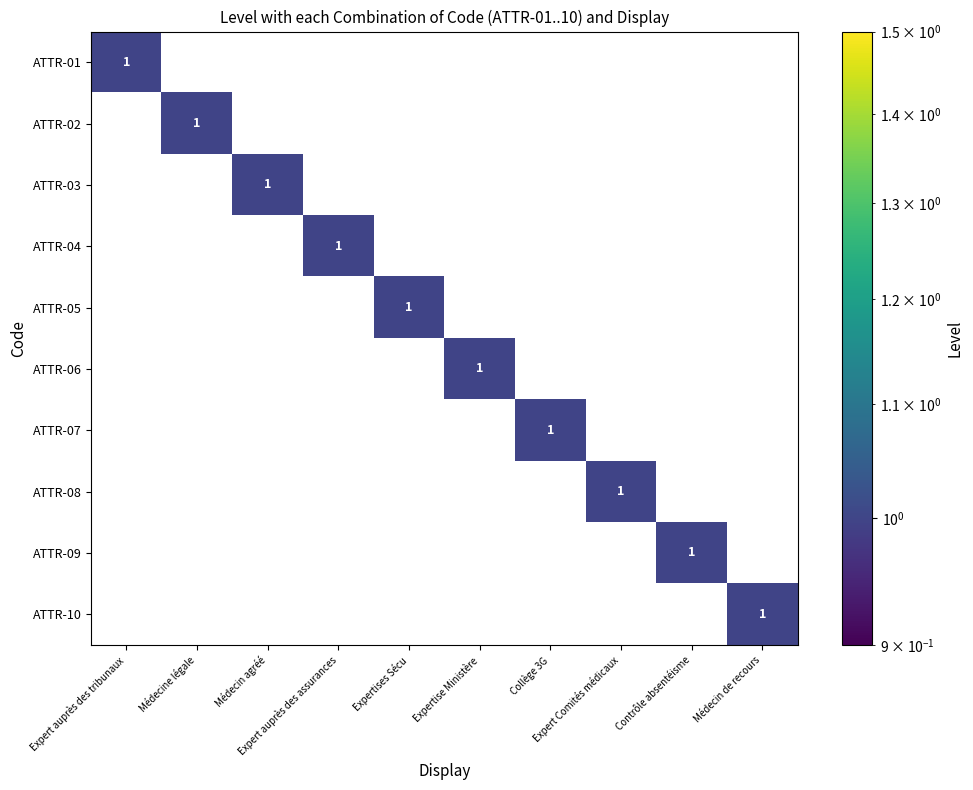

How many ATTR-02 values are between 0 and 1?

10